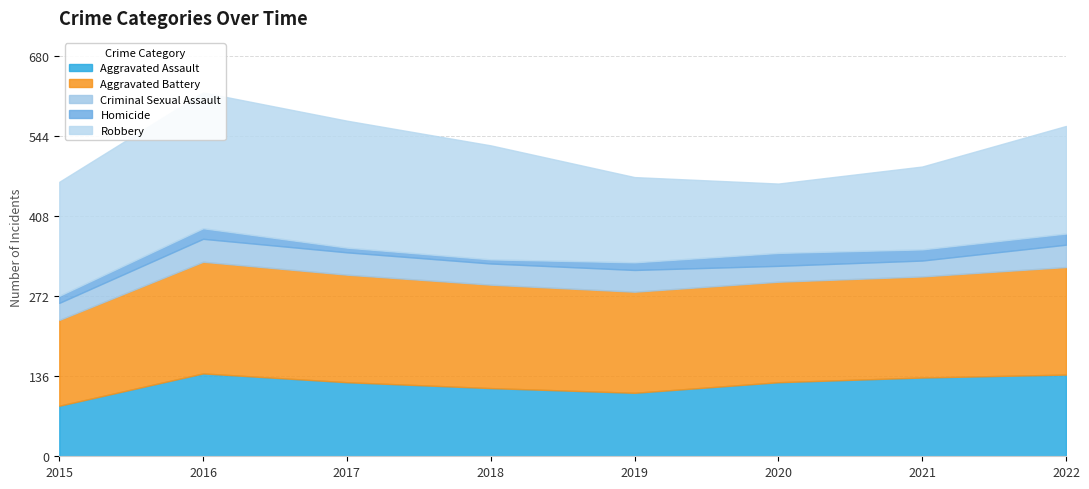

What is the minimum value shown in the chart?

7